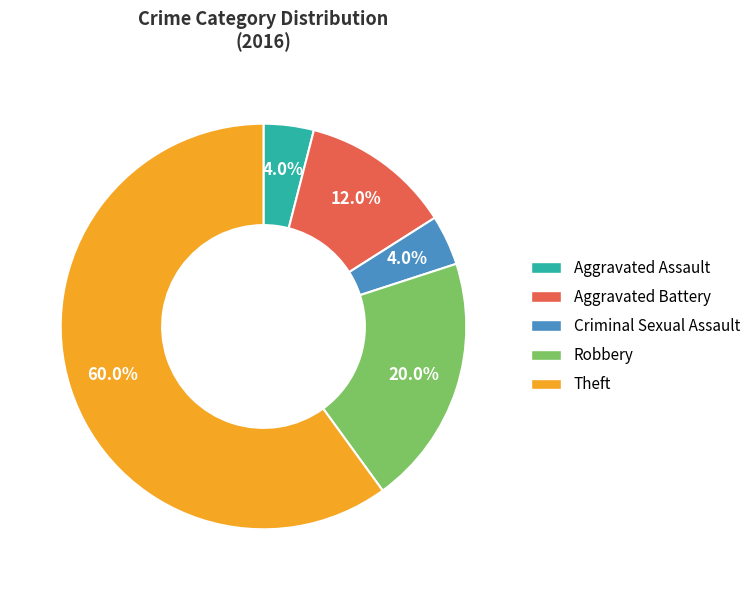

What is the ratio of the value at Robbery to the value at Aggravated Battery?

1.7